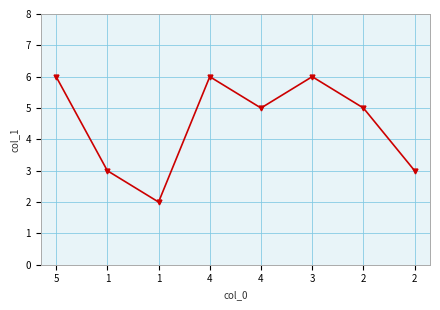

How many series are shown in this chart?

1